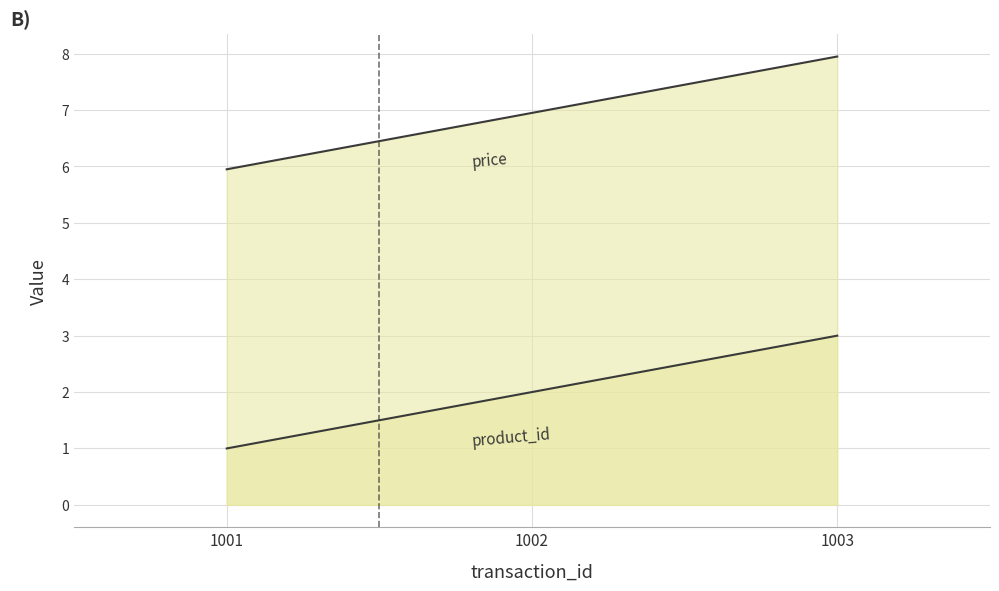

What is the maximum value for price?

8.0